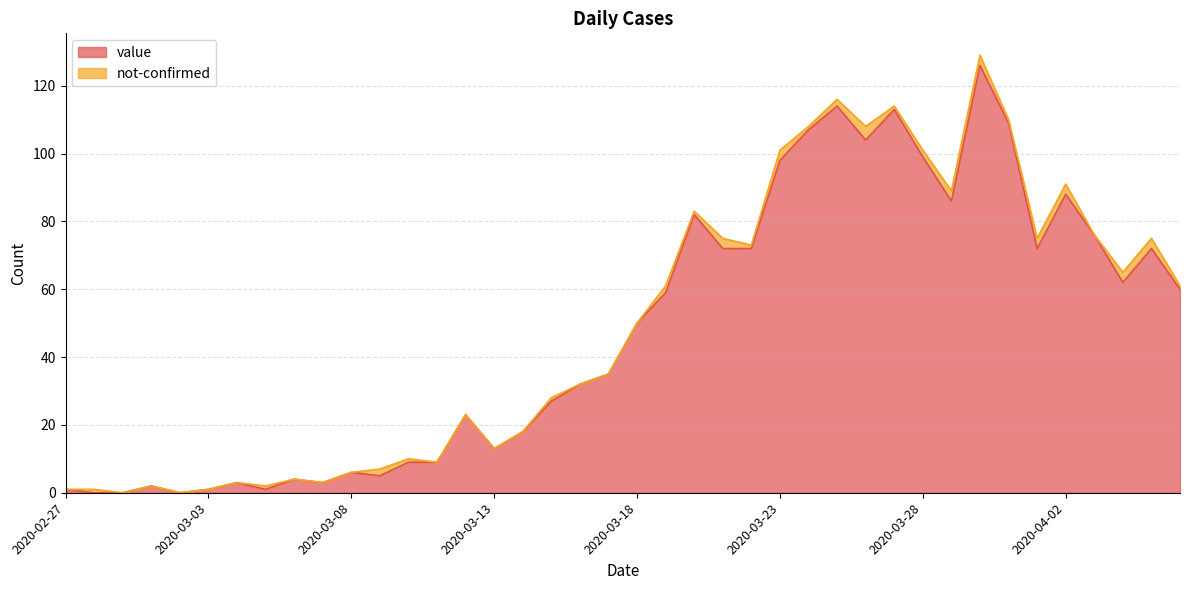

List the labels in order of value, largest first.

2020-03-30, 2020-03-25, 2020-03-27, 2020-03-31, 2020-03-24, 2020-03-26, 2020-03-28, 2020-03-23, 2020-04-02, 2020-03-29, 2020-03-20, 2020-04-03, 2020-03-21, 2020-03-22, 2020-04-01, 2020-04-05, 2020-04-04, 2020-04-06, 2020-03-19, 2020-03-18, 2020-03-17, 2020-03-16, 2020-03-15, 2020-03-12, 2020-03-14, 2020-03-13, 2020-03-10, 2020-03-11, 2020-03-08, 2020-03-09, 2020-03-06, 2020-03-04, 2020-03-07, 2020-03-01, 2020-02-27, 2020-03-03, 2020-03-05, 2020-02-28, 2020-02-29, 2020-03-02